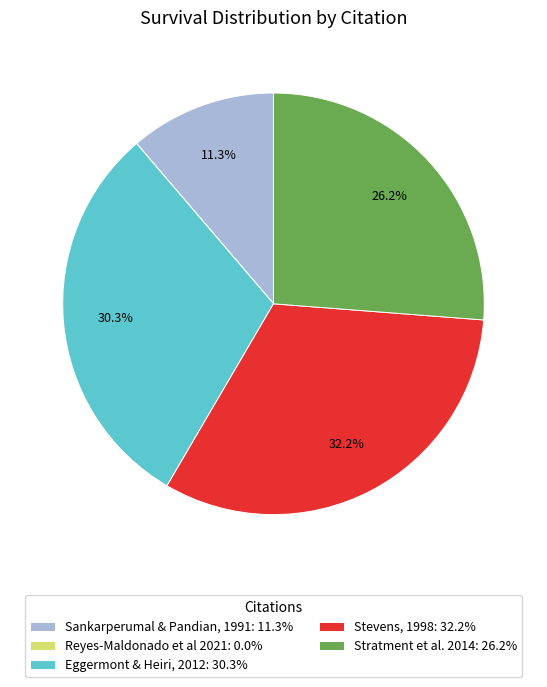

What portion of the pie excludes Eggermont & Heiri, 2012: 30.3%?

69.7%